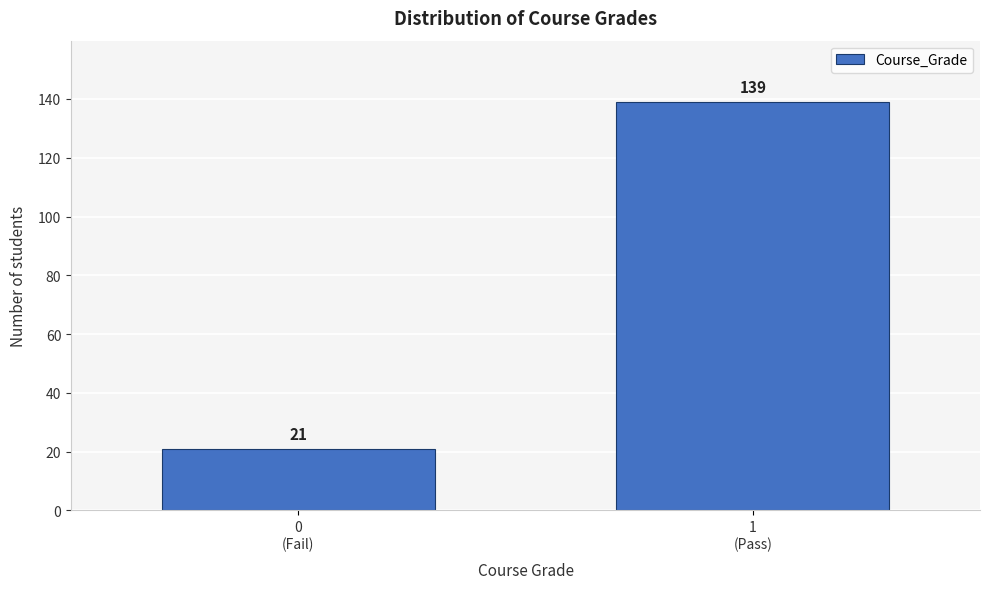

Reading left to right, transcribe all the data shown in this chart.

21	139